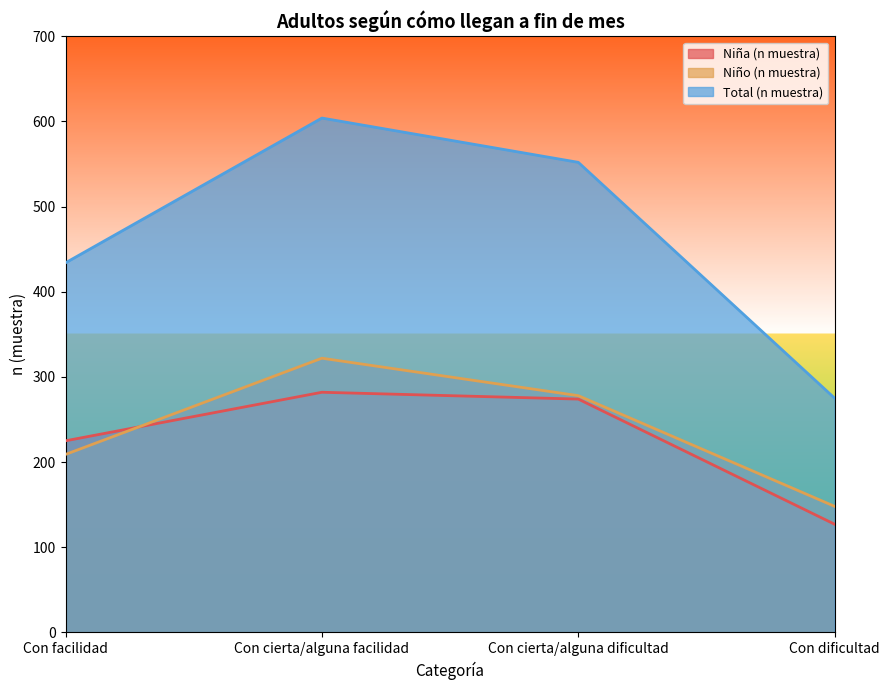

What is the difference between the second highest and second lowest values in the Total (n muestra) series?

118